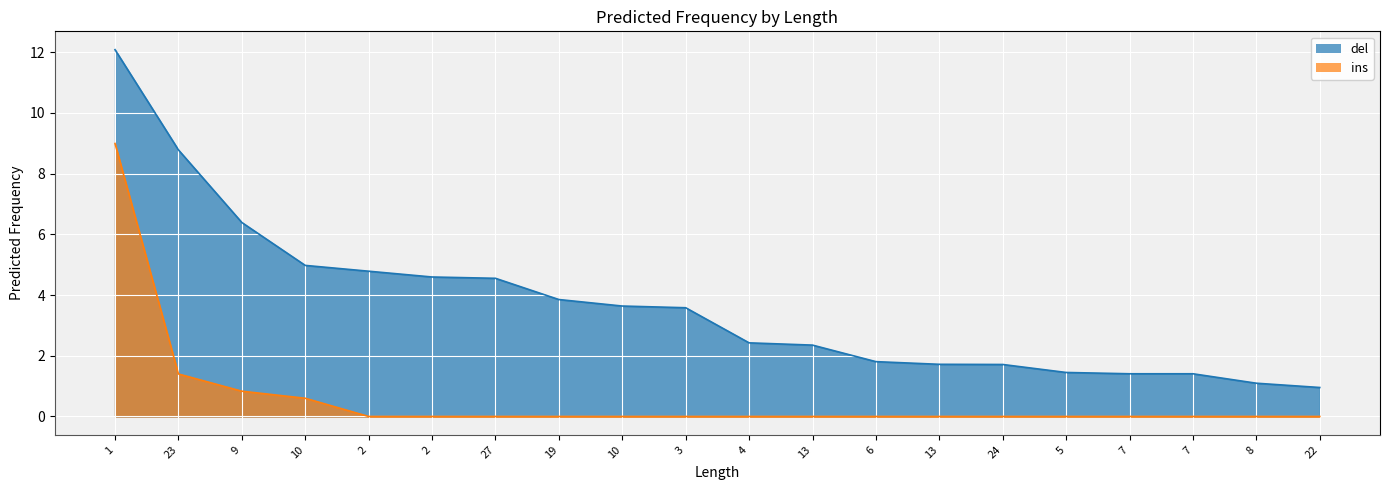

True or false: ins has a value of 0.0 at 7.

True